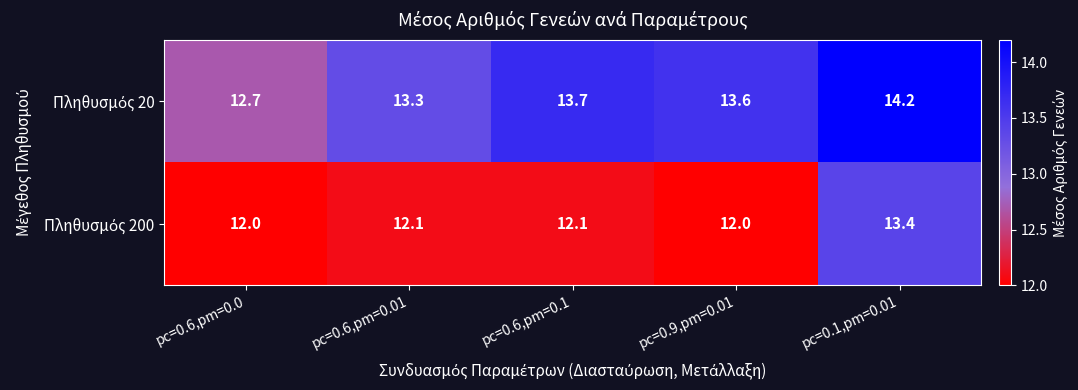

At which category is the sum across all series the highest?

pc=0.1,pm=0.01